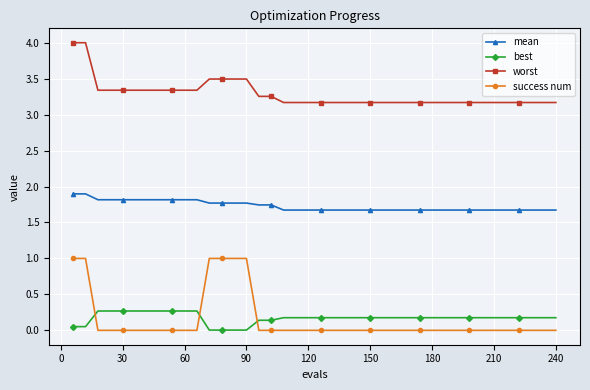

True or false: mean and best cross at least once.

False